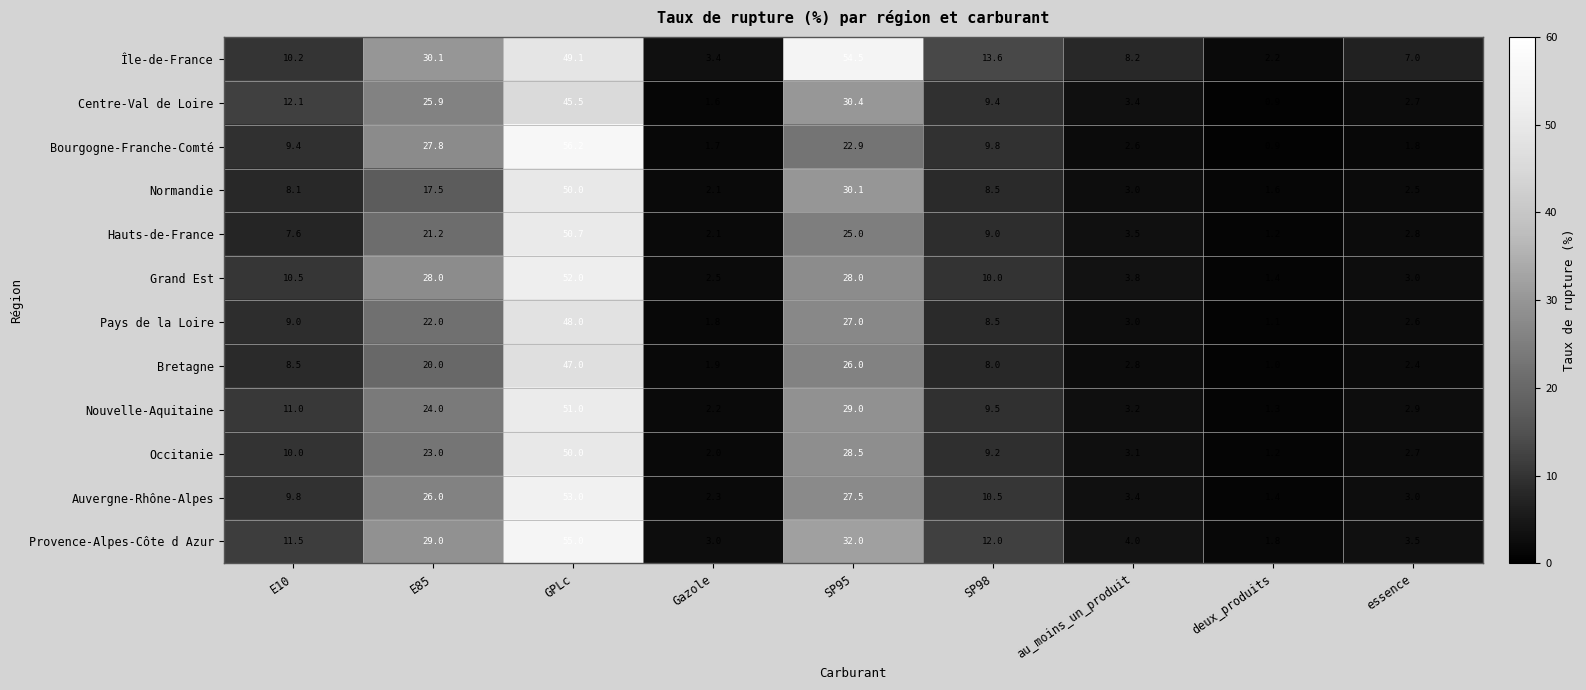

At how many categories does at least one series exceed 28?

3